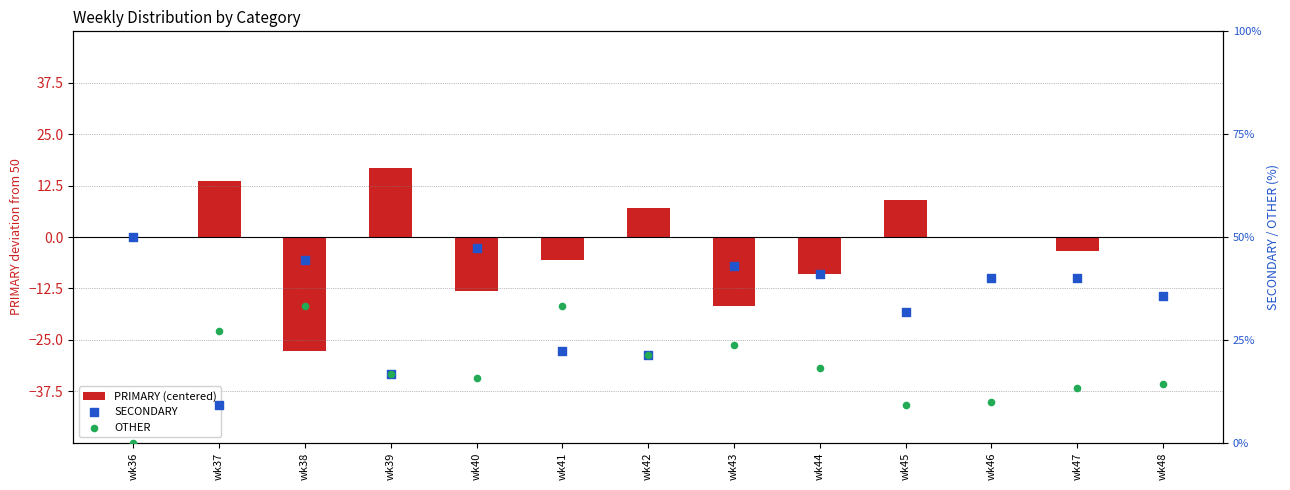

At which category is the sum across all series the highest?

wk39